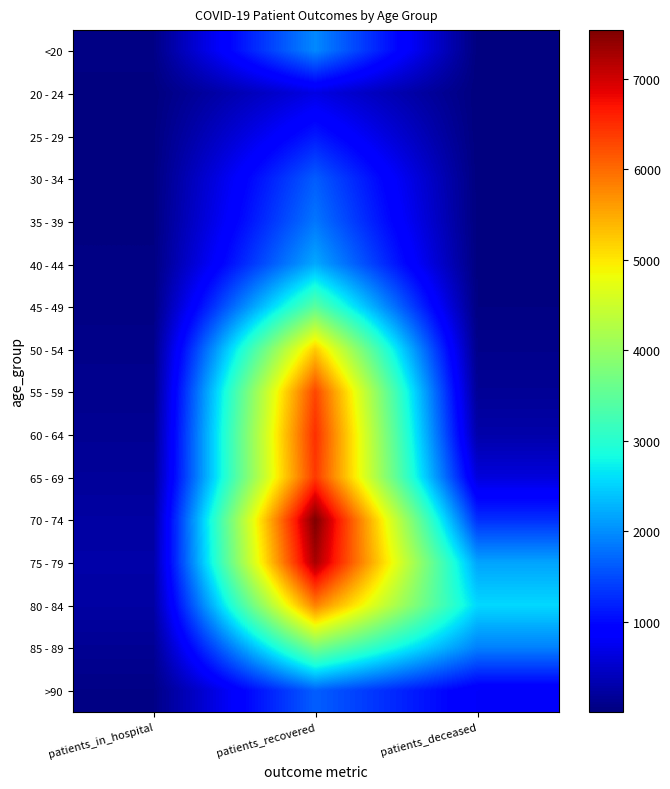

Reading left to right, extract all data points from this chart.

<20: patients_in_hospital=58	patients_recovered=1965	patients_deceased=11
20 - 24: patients_in_hospital=7	patients_recovered=671	patients_deceased=3
25 - 29: patients_in_hospital=17	patients_recovered=1124	patients_deceased=2
30 - 34: patients_in_hospital=22	patients_recovered=1635	patients_deceased=12
35 - 39: patients_in_hospital=28	patients_recovered=1828	patients_deceased=11
40 - 44: patients_in_hospital=34	patients_recovered=2203	patients_deceased=16
45 - 49: patients_in_hospital=42	patients_recovered=3457	patients_deceased=30
50 - 54: patients_in_hospital=86	patients_recovered=5237	patients_deceased=86
55 - 59: patients_in_hospital=98	patients_recovered=6302	patients_deceased=155
60 - 64: patients_in_hospital=142	patients_recovered=6486	patients_deceased=289
65 - 69: patients_in_hospital=183	patients_recovered=6404	patients_deceased=614
70 - 74: patients_in_hospital=242	patients_recovered=7540	patients_deceased=1297
75 - 79: patients_in_hospital=276	patients_recovered=7265	patients_deceased=2164
80 - 84: patients_in_hospital=242	patients_recovered=5827	patients_deceased=2550
85 - 89: patients_in_hospital=143	patients_recovered=3715	patients_deceased=1896
>90: patients_in_hospital=58	patients_recovered=1653	patients_deceased=820